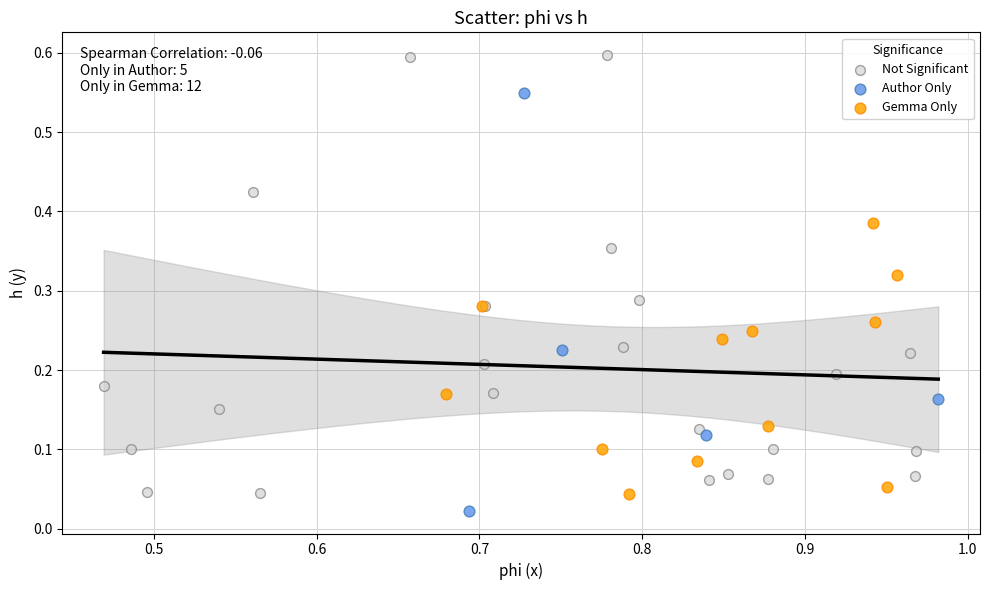

Which series has the widest spread of Y values?

Not Significant